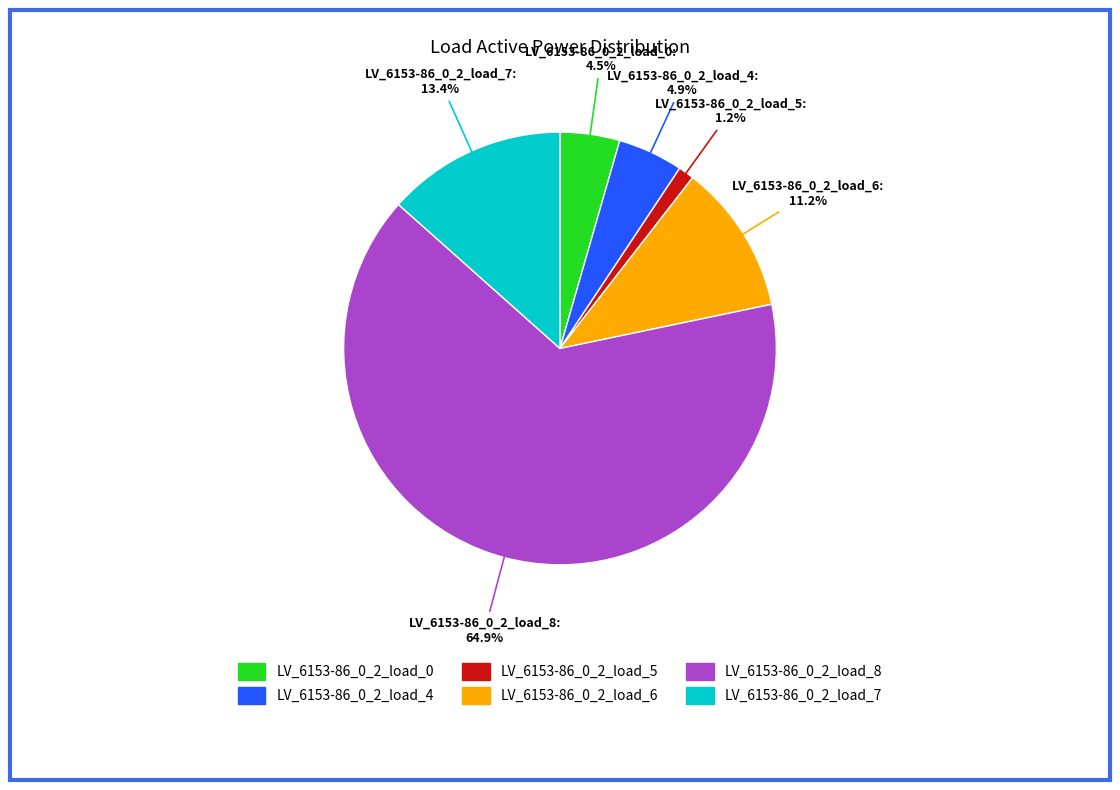

Does LV_6153-86_0_2_load_5 represent more than half of the total?

No